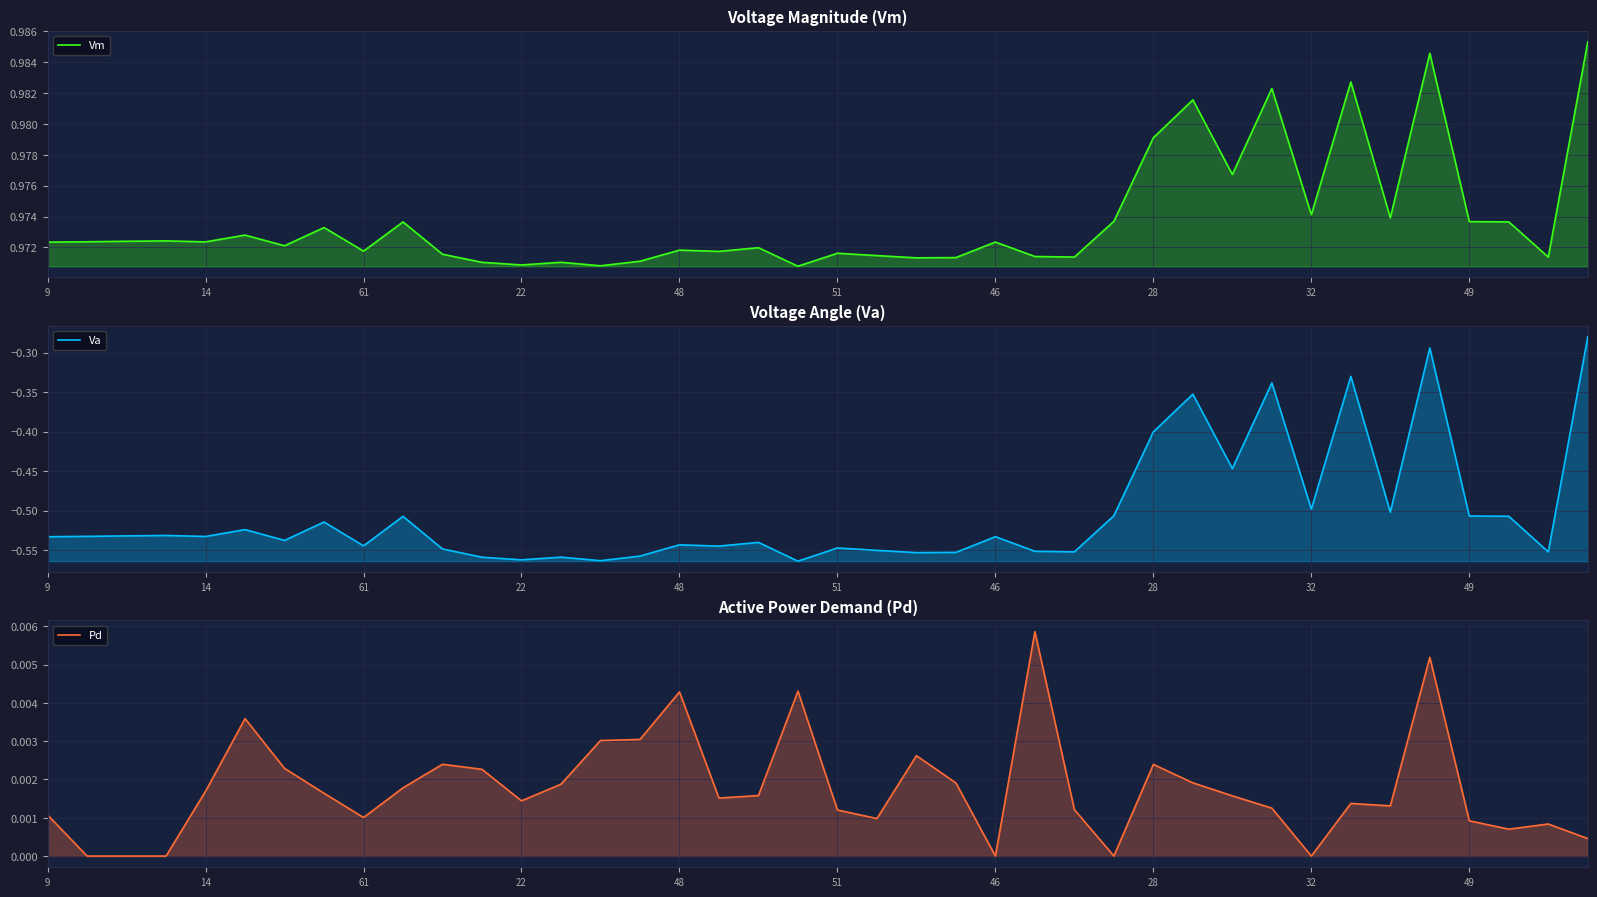

Where is Va nearest to the value 0?

39